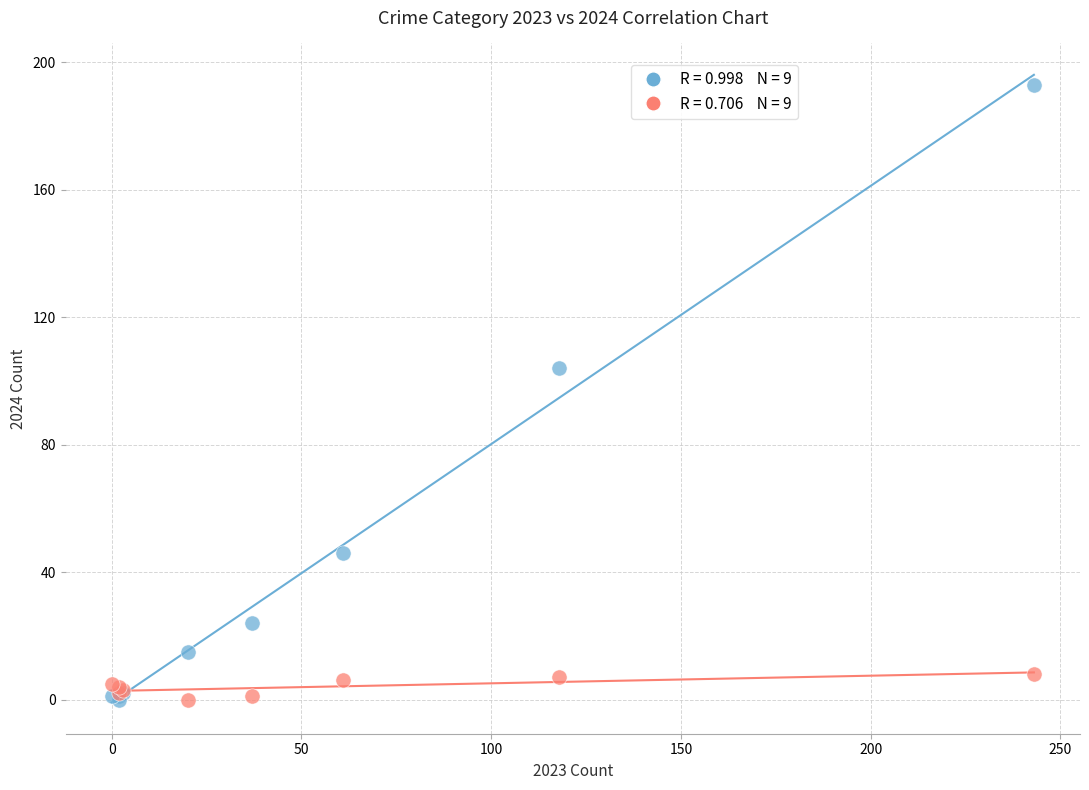

Across all series, what Y value is closest to 96?

104